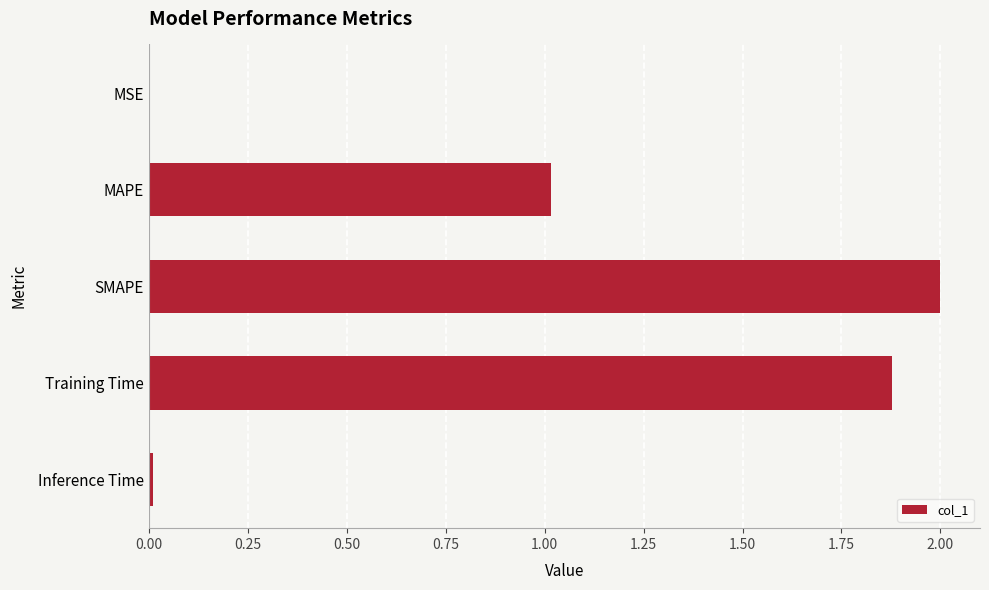

Where is the data nearest to the value 1?

MAPE